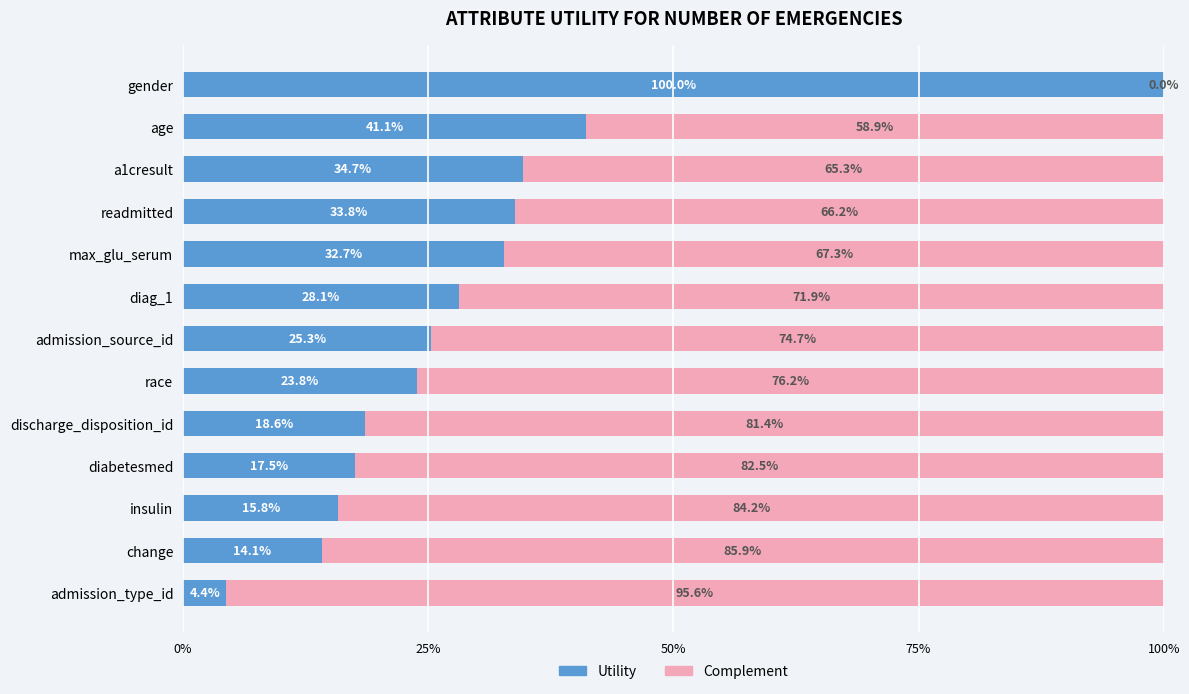

Which series has the largest range (max minus min)?

Complement